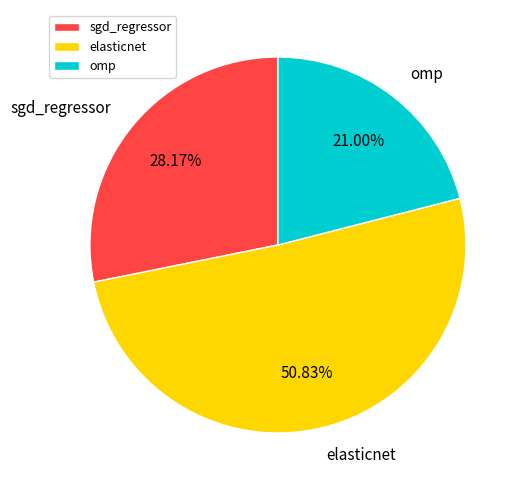

To the nearest percent, what percentage of the pie is elasticnet?

51%